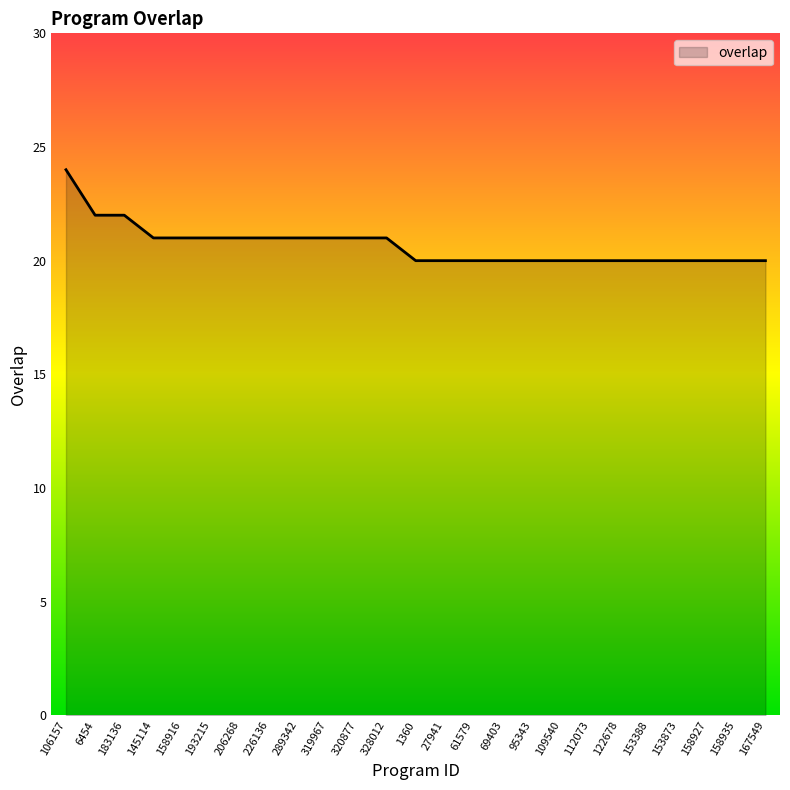

What position from the right is 61579?

11